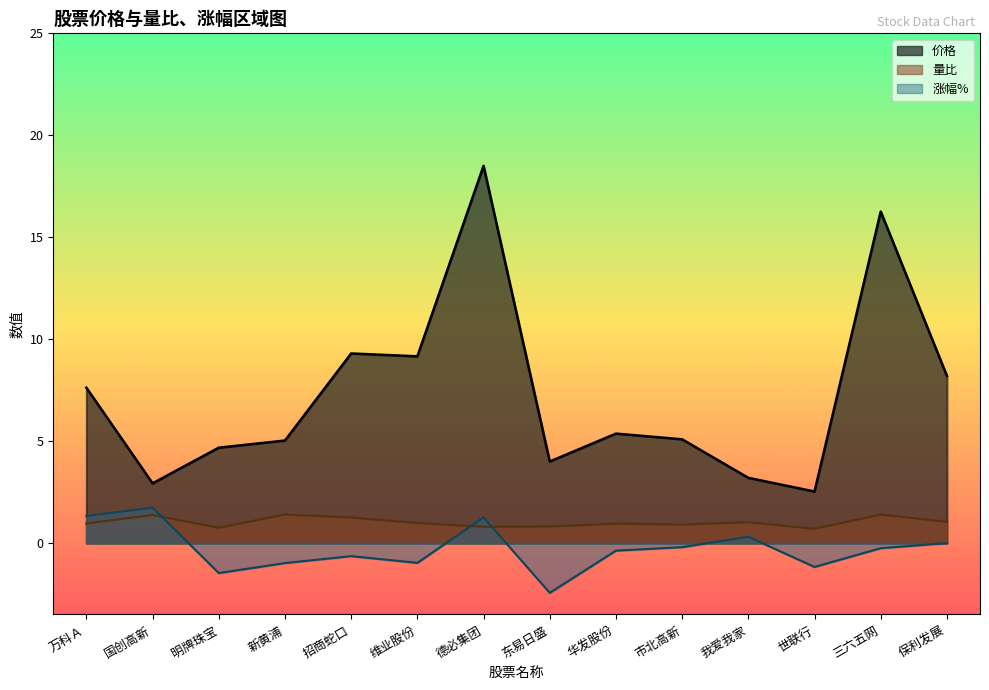

Which series changed the most between 德必集团 and 东易日盛?

价格